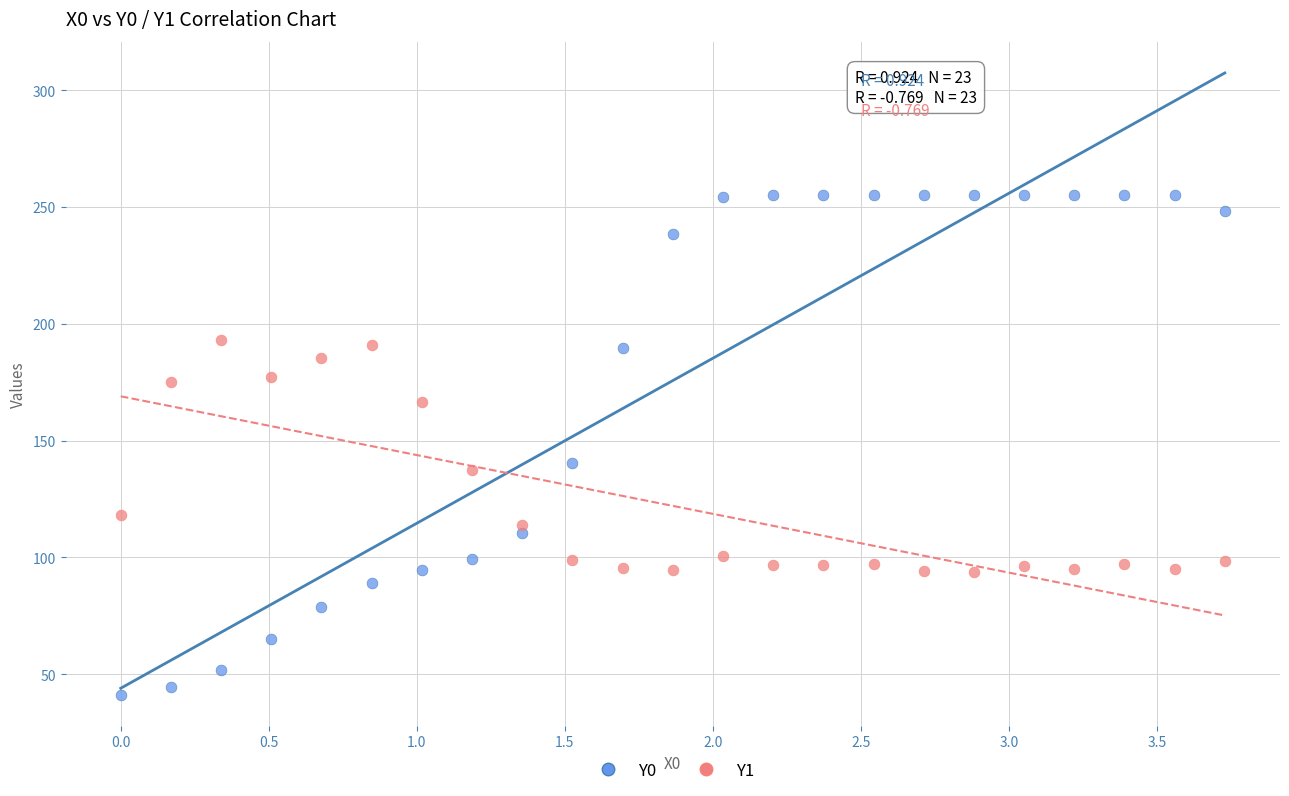

Across all data points, what is the range of Y values (max minus min)?

213.8